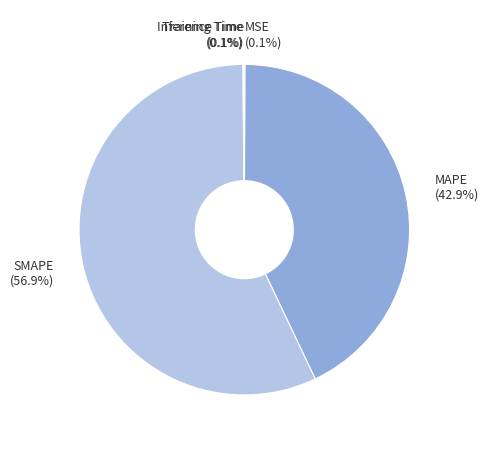

What is the largest slice in the pie chart?

SMAPE